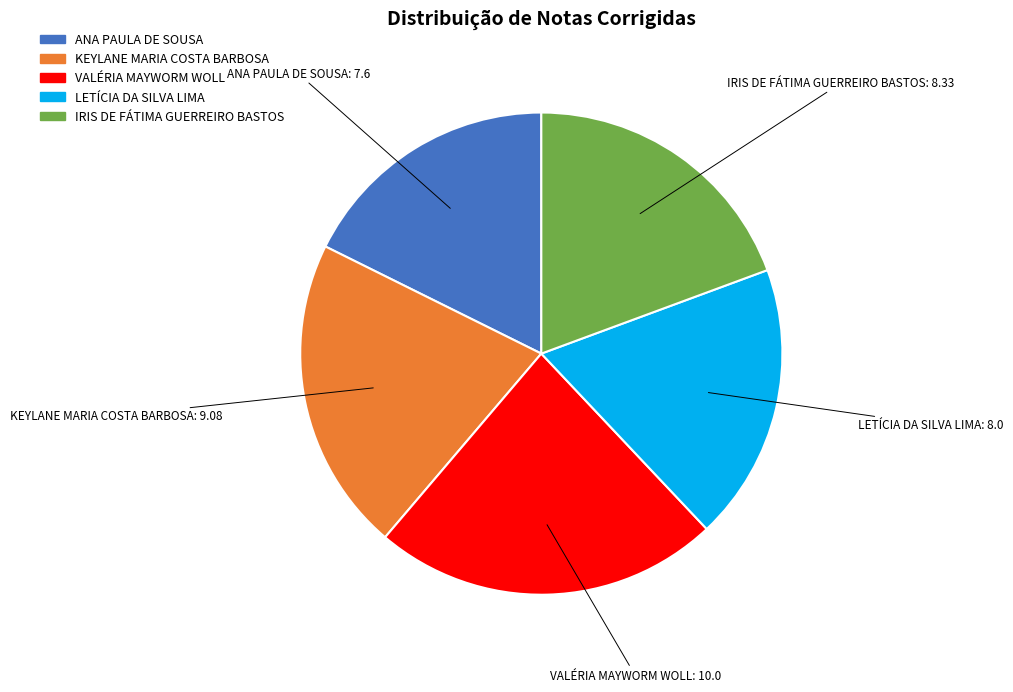

How many segments does this pie chart have?

5